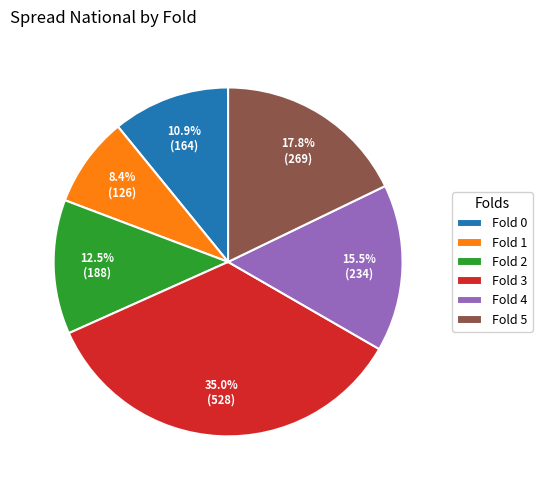

Is there any slice that represents more than half of the pie?

No